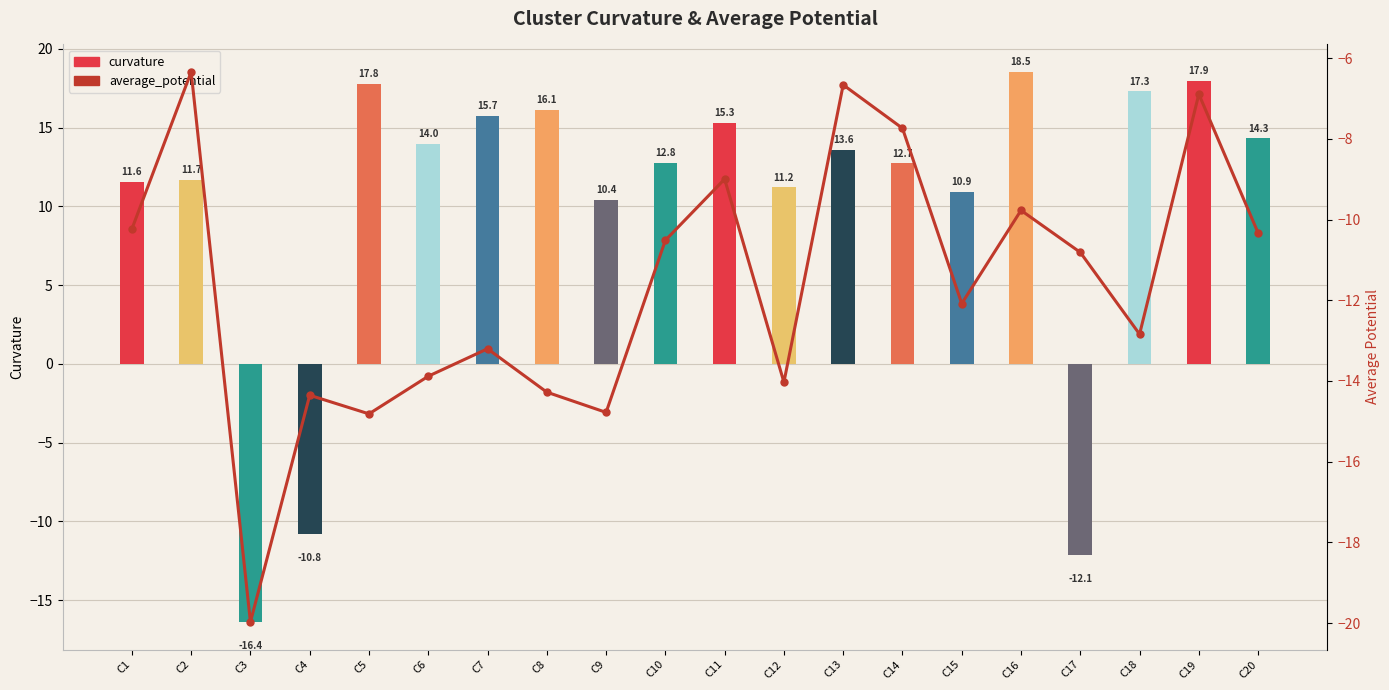

What is the approximate value of average_potential at C11?

-9.0